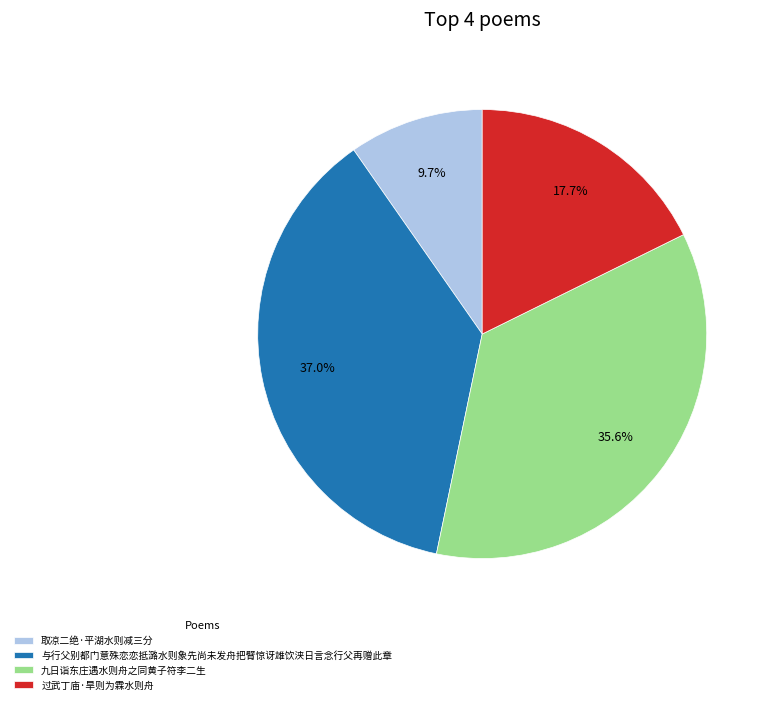

How many segments does this pie chart have?

4